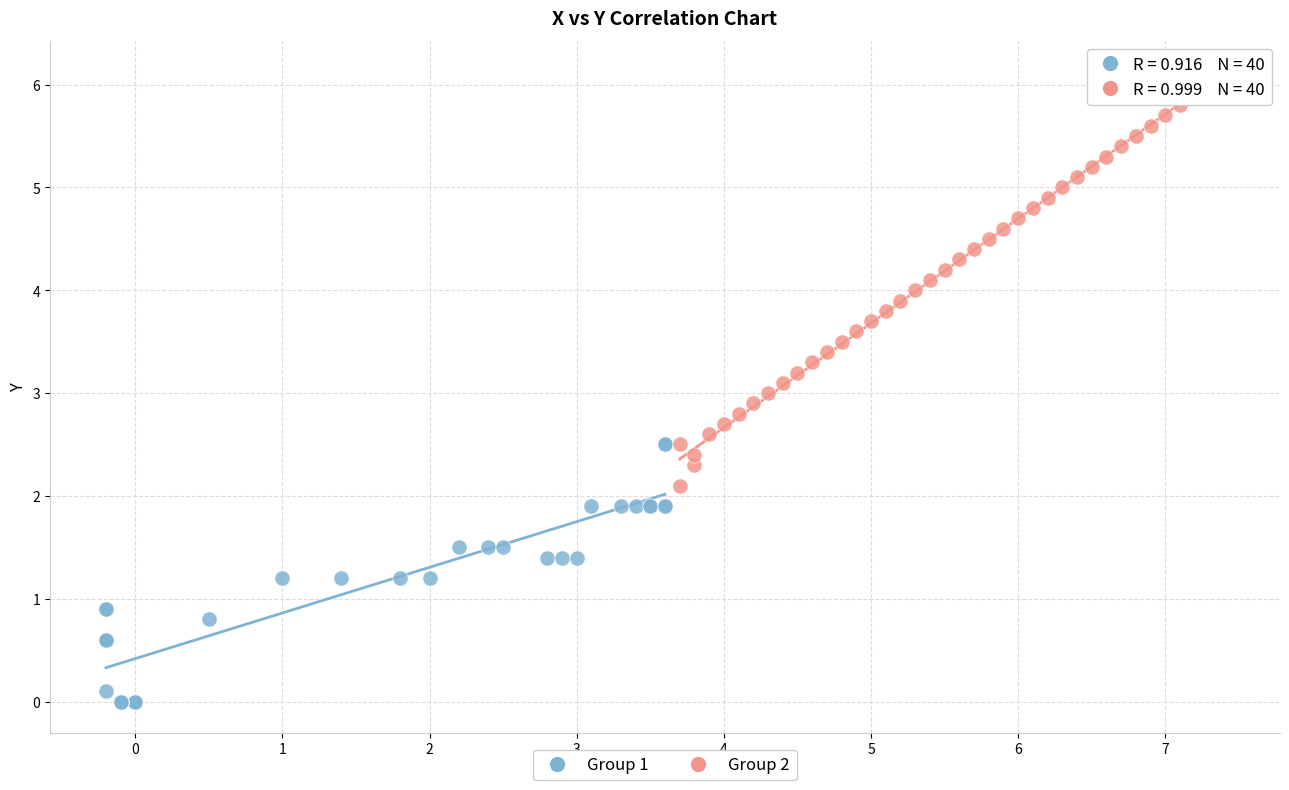

Which series has the widest spread of Y values?

Group 2